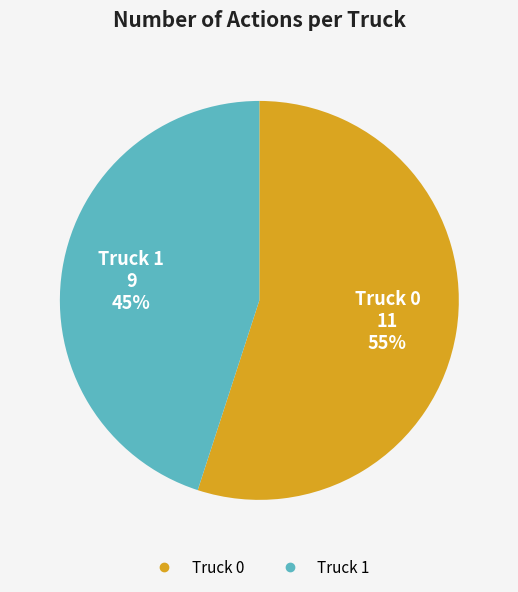

To the nearest percent, what percentage of the pie is Truck 1?

45%